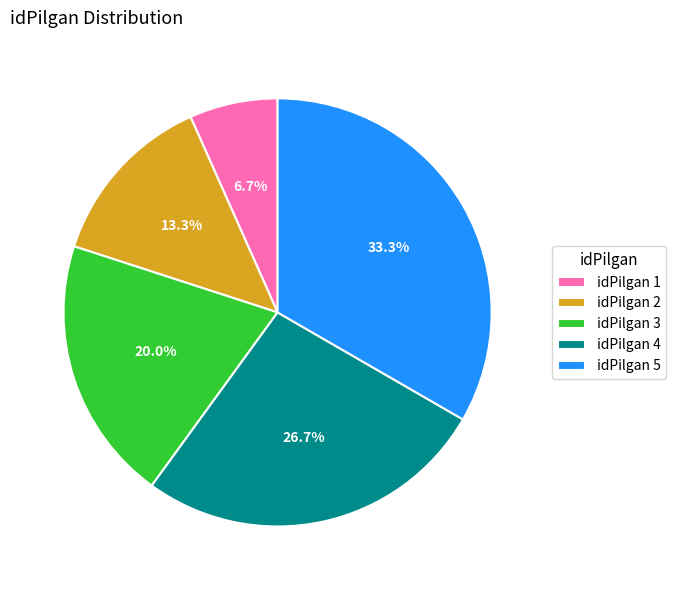

What is the total percentage of idPilgan 3 and idPilgan 2?

33.3%